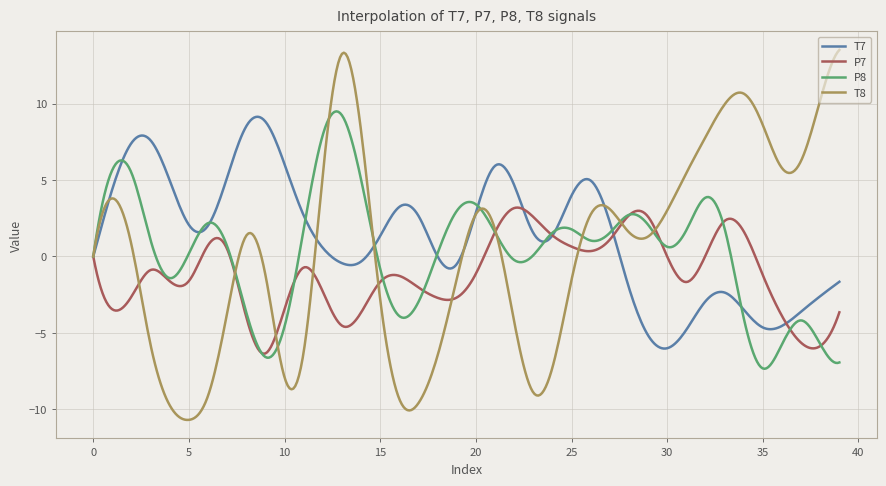

Which series has the widest spread of values?

T8